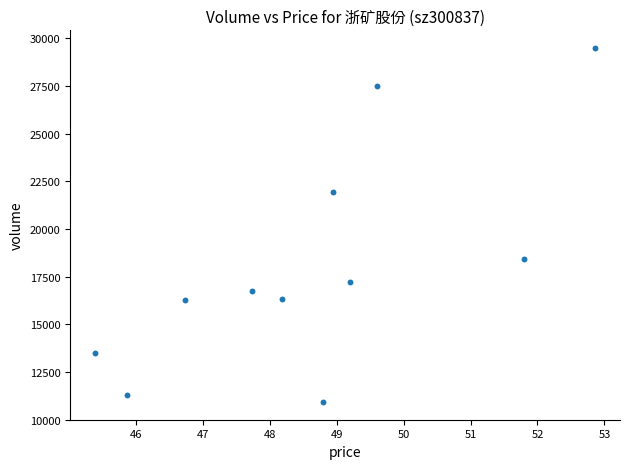

What is the range of Y values (max minus min)?

18579